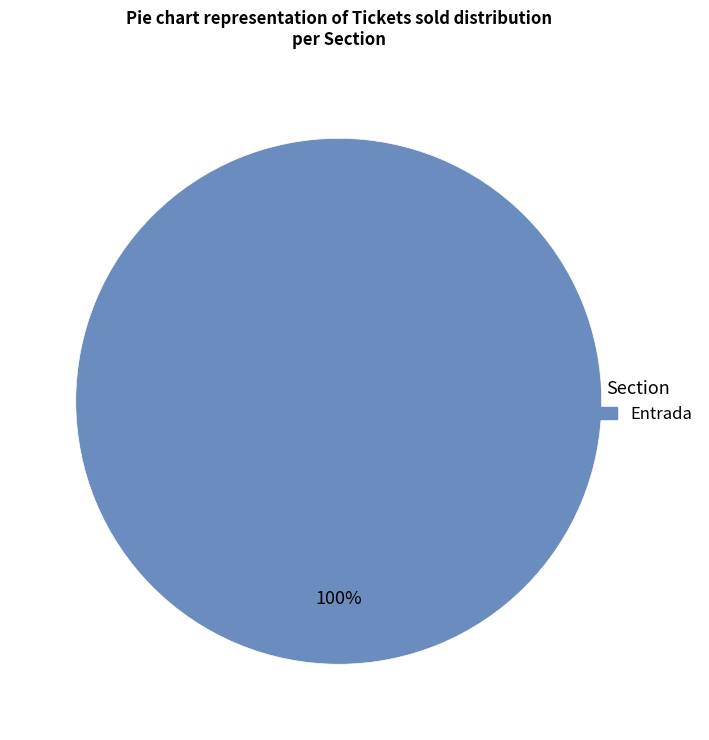

Rank the categories by value from lowest to highest.

Entrada